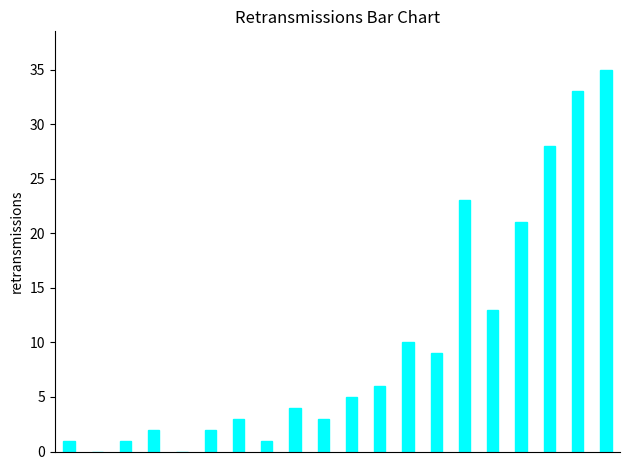

What is the sum of all values?

200